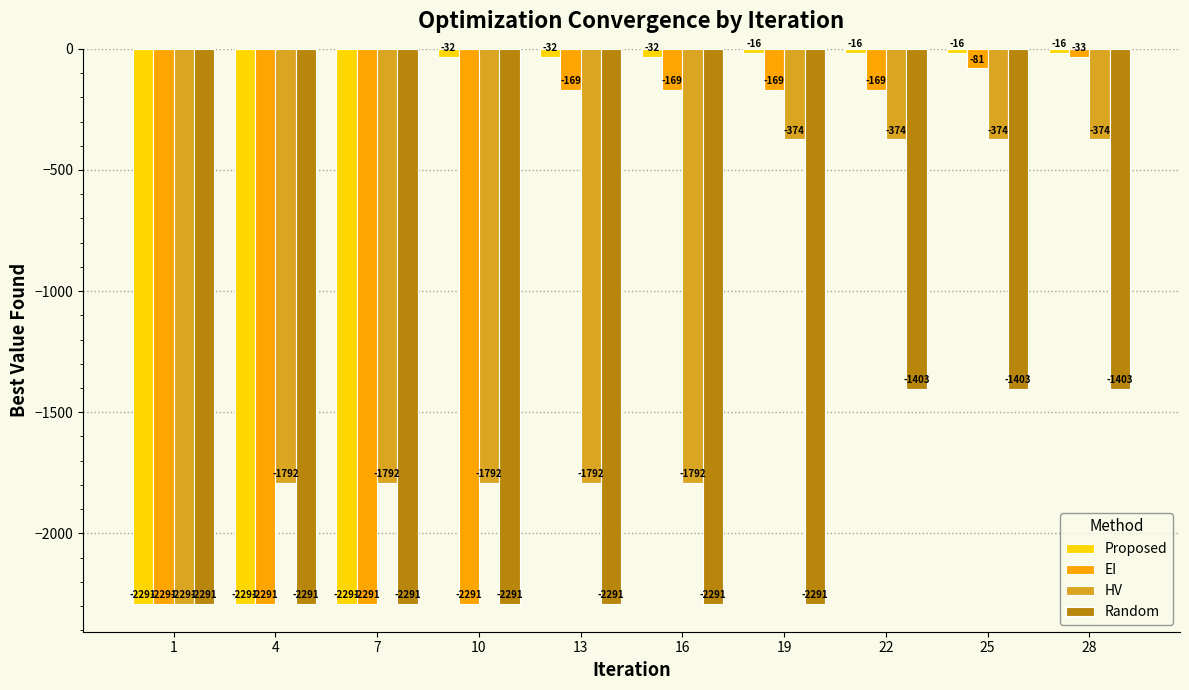

How many series are shown in this chart?

4